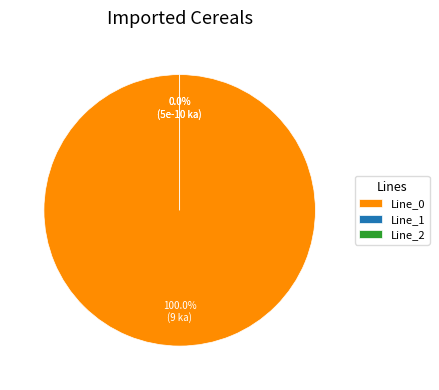

What is the smallest slice in the pie chart?

Line_2